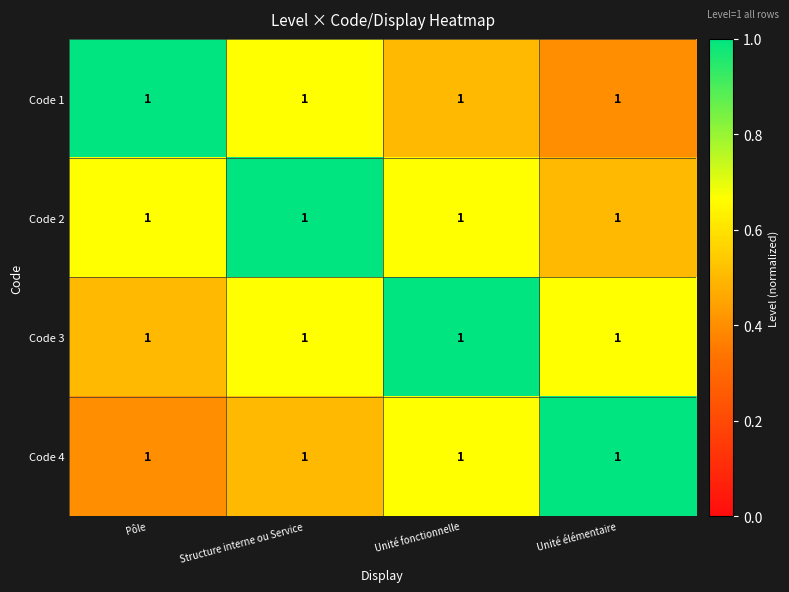

Which category has the highest value across all series?

Pôle